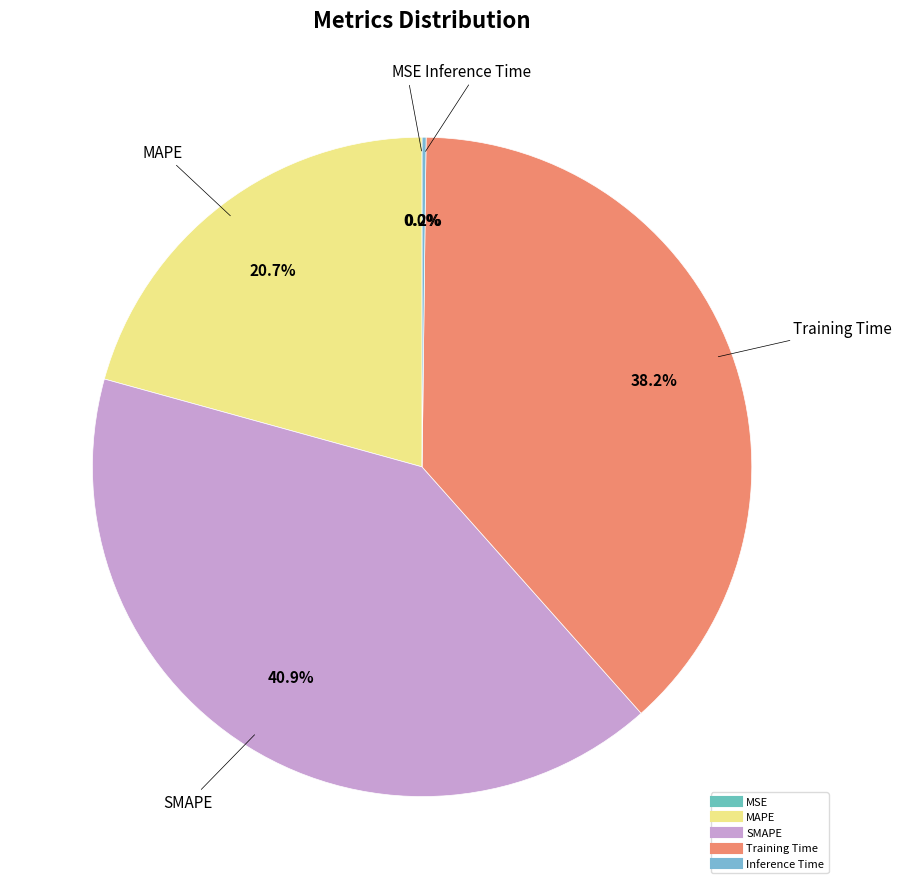

Which slice is the largest?

SMAPE